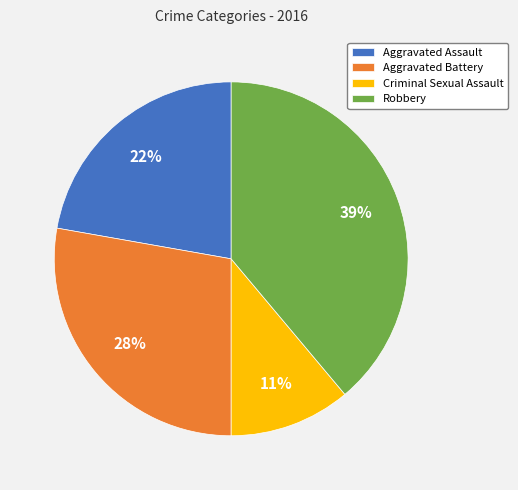

How many segments does this pie chart have?

4